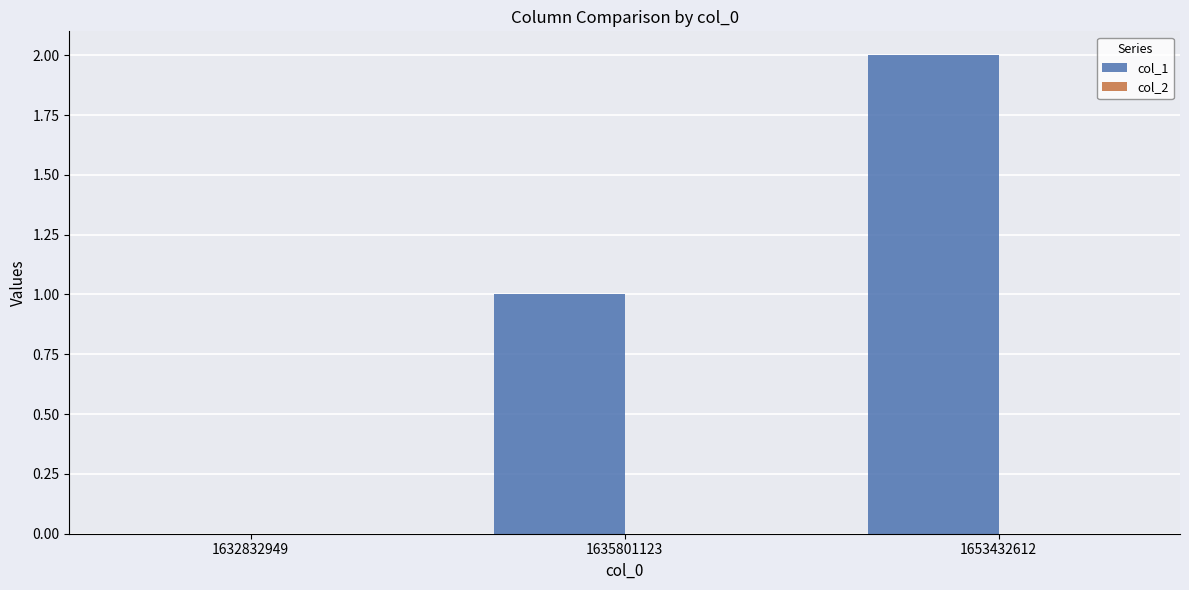

Between 1635801123 and 1653432612, which is larger?

1653432612